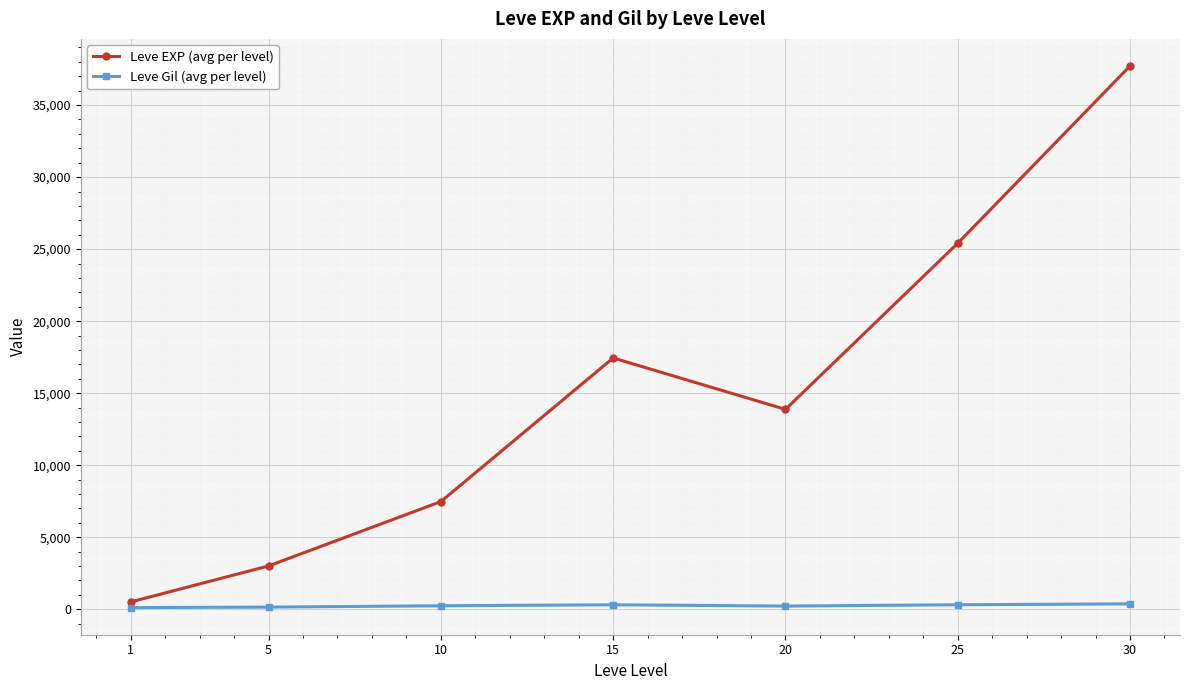

Where is the first local maximum for Leve EXP (avg per level)?

15